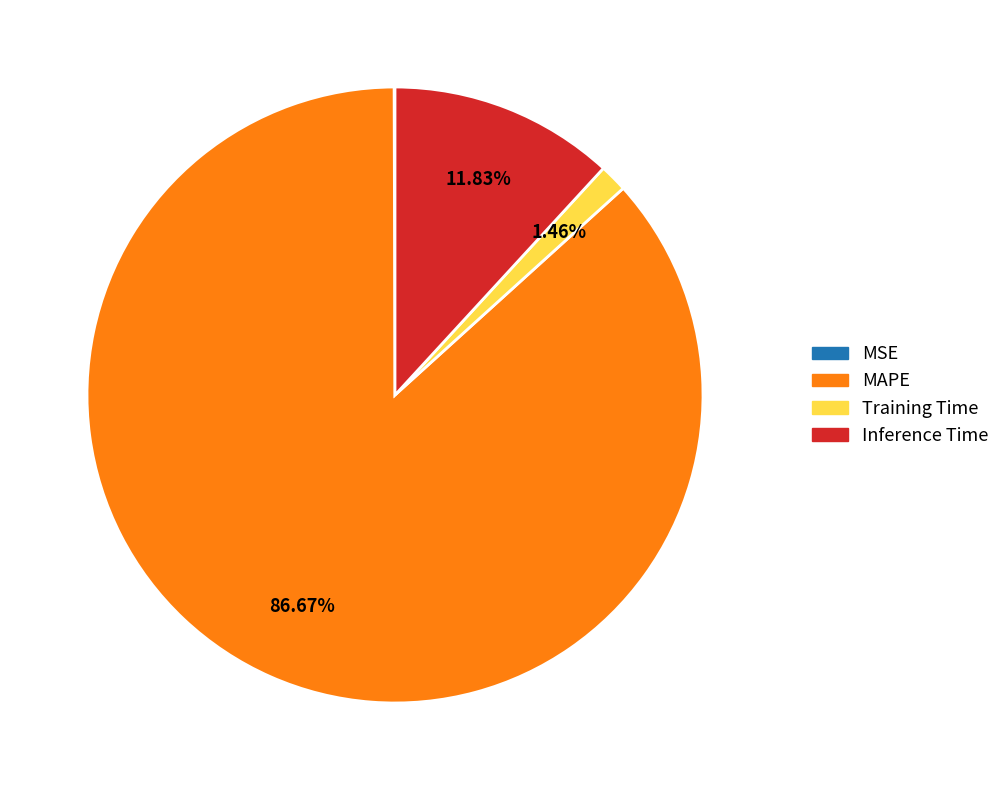

To the nearest percent, what is the difference between the largest and smallest slice percentages?

87%